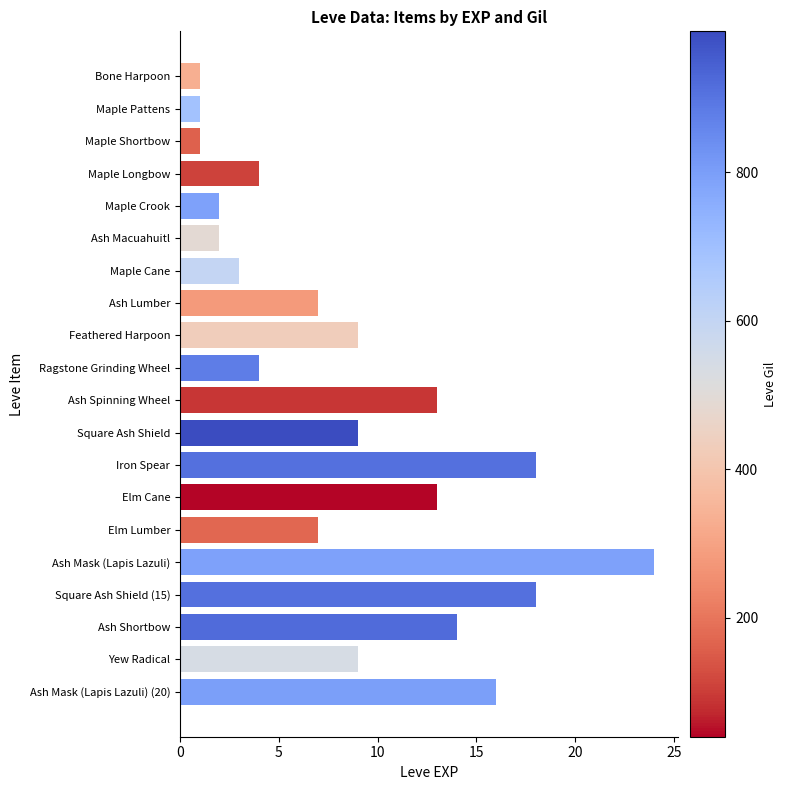

What is the label of the 10th bar from the bottom?

Ash Spinning Wheel